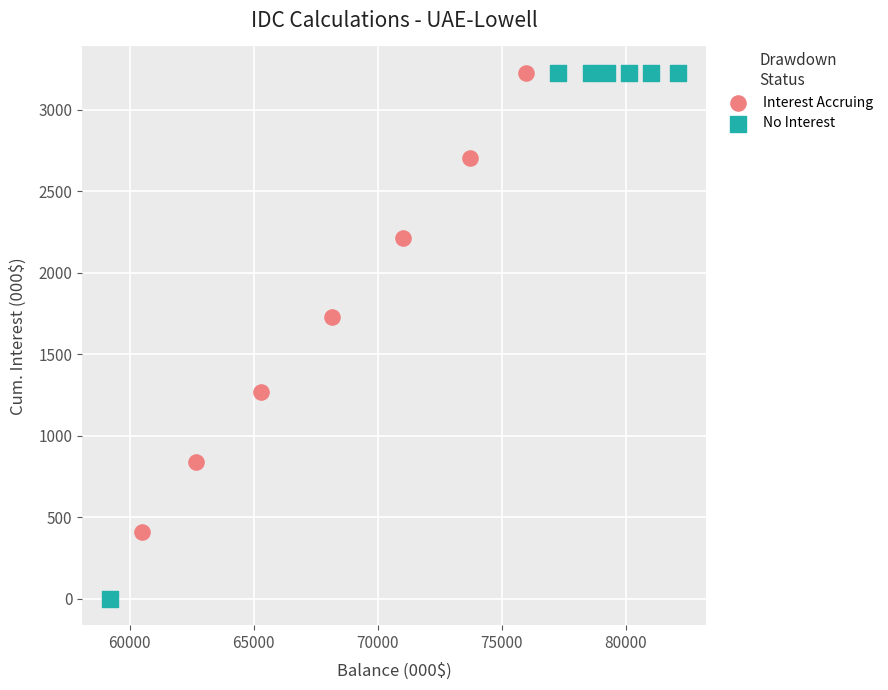

What are all the series names shown in the legend?

Interest Accruing, No Interest